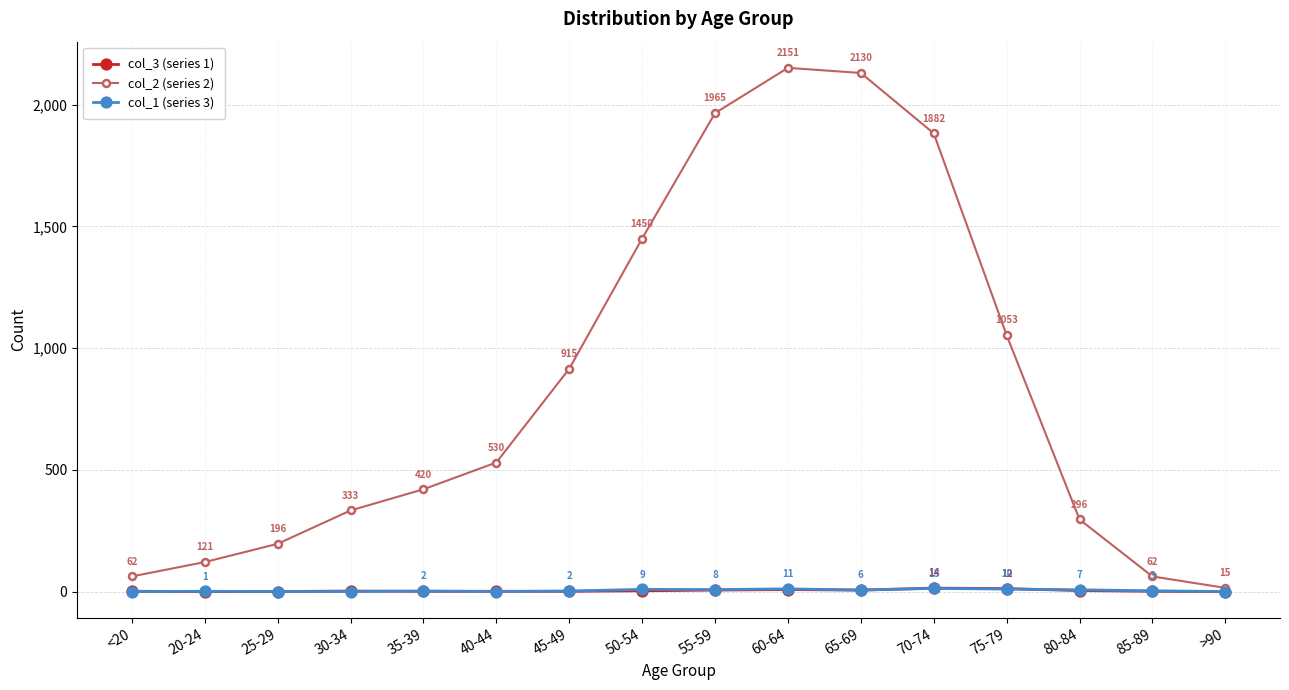

What is the highest value of the col_1 (series 3) series?

13